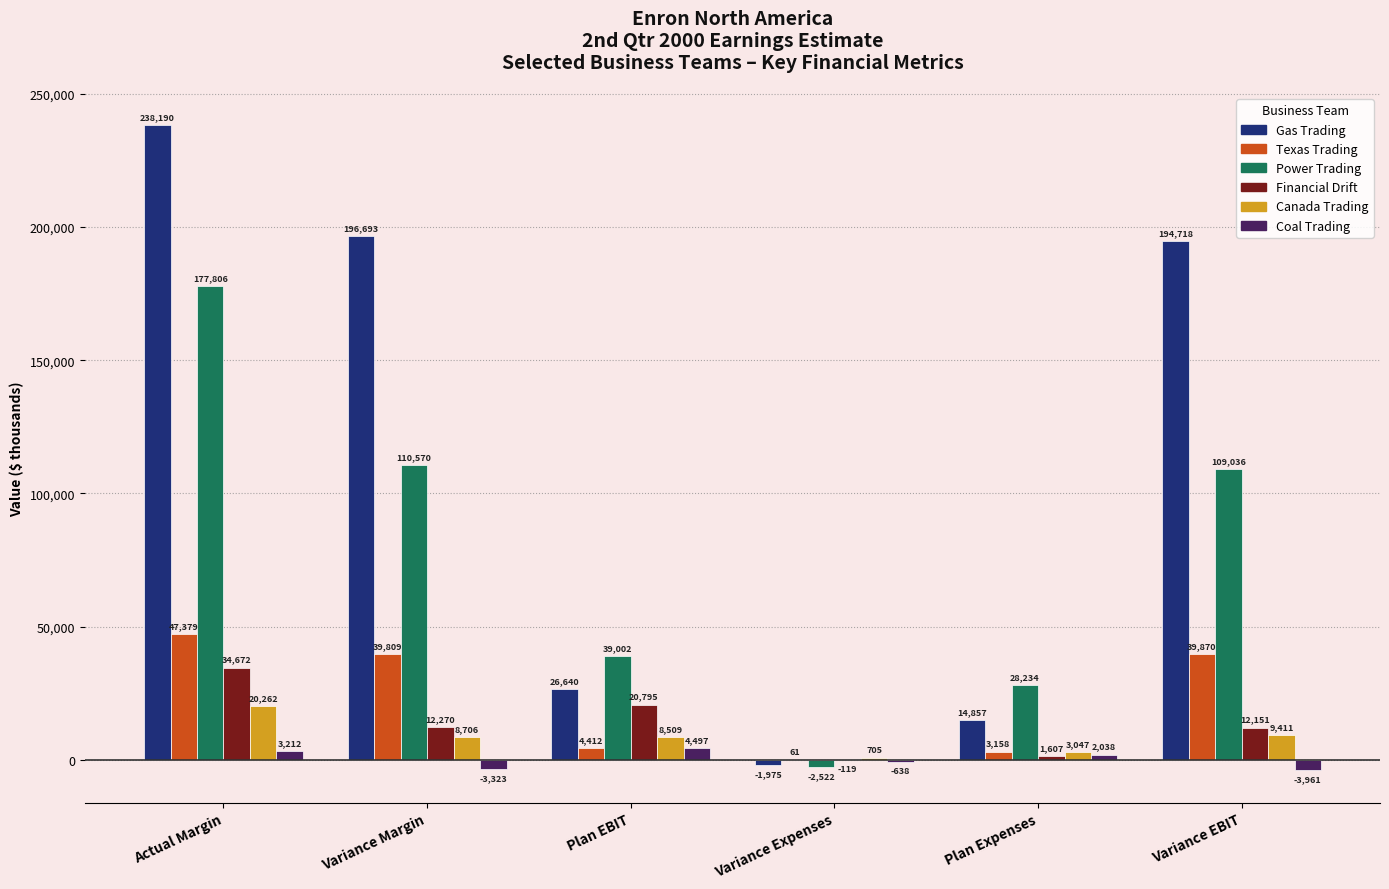

Where does the Financial Drift series first go above 12270?

Actual Margin